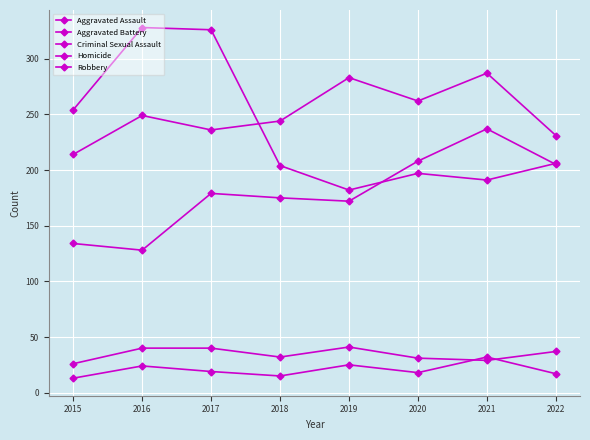

Reading left to right, list all the values displayed in this chart.

Aggravated Assault: 134	128	179	175	172	208	237	205
Aggravated Battery: 214	249	236	244	283	262	287	231
Criminal Sexual Assault: 26	40	40	32	41	31	29	37
Homicide: 13	24	19	15	25	18	32	17
Robbery: 254	328	326	204	182	197	191	206